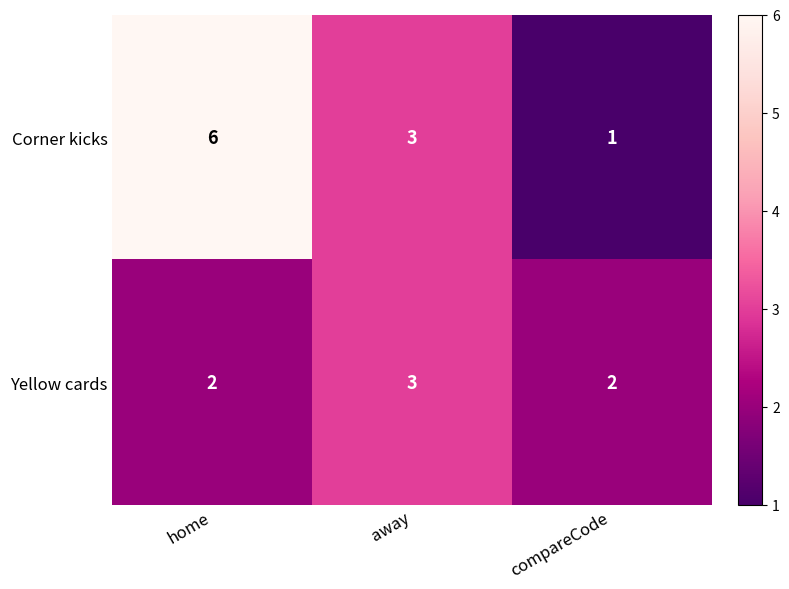

The value of Corner kicks at compareCode is 1. True or false?

True